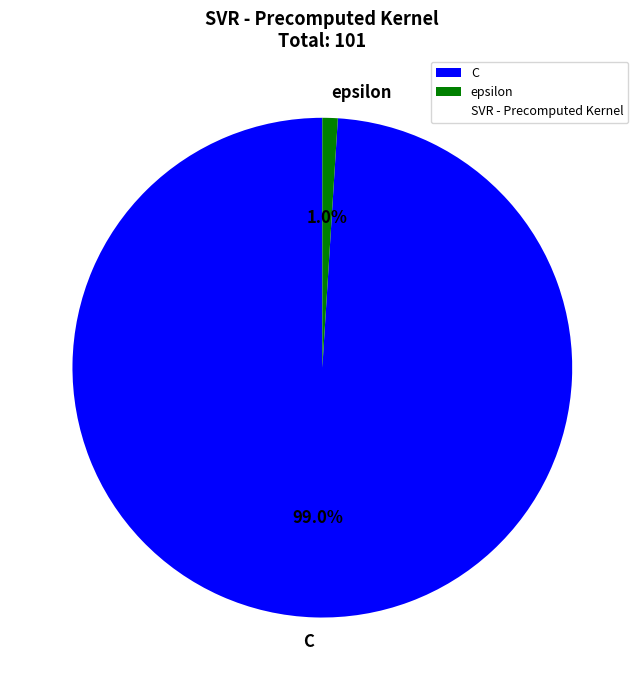

To the nearest percent, what percentage of the pie is C?

99%